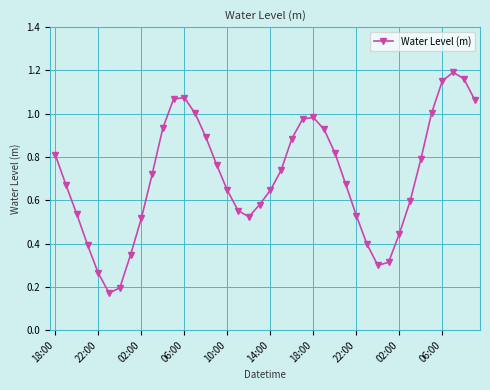

True or false: the data has more than 0 interior local peaks.

True